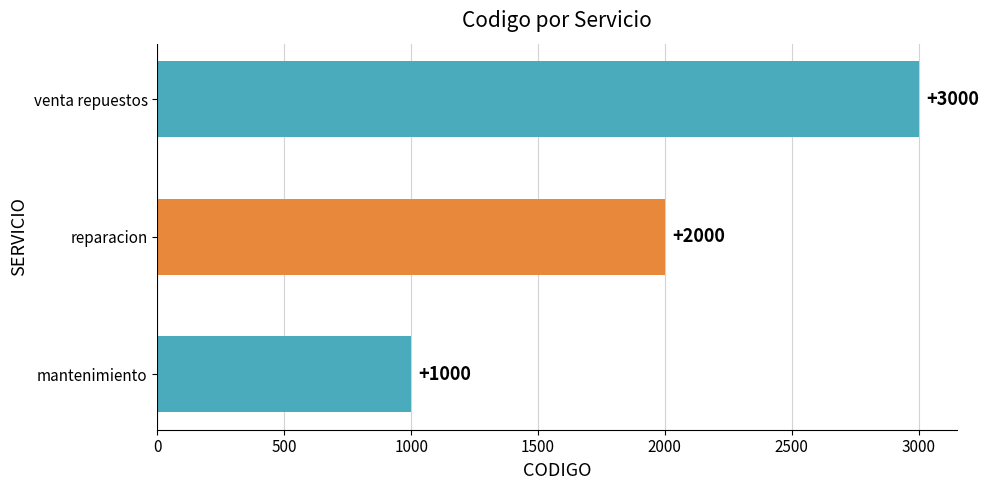

What is the sum of all values?

6000